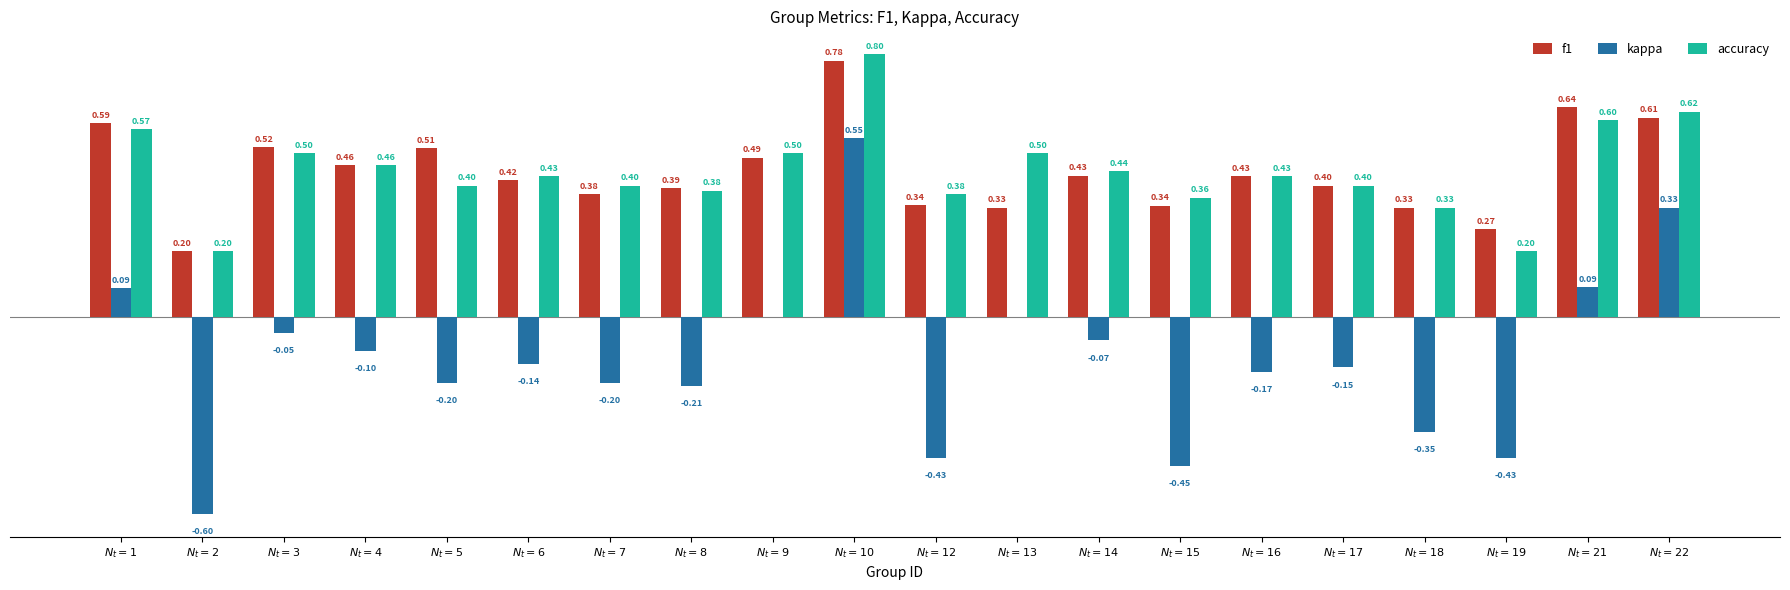

Which series has the largest total across all categories?

accuracy